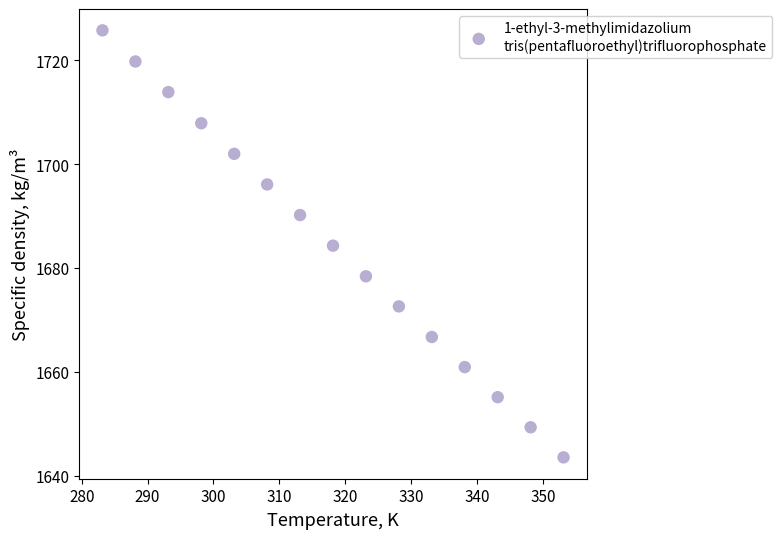

What is the range of X values (max minus min)?

70.0